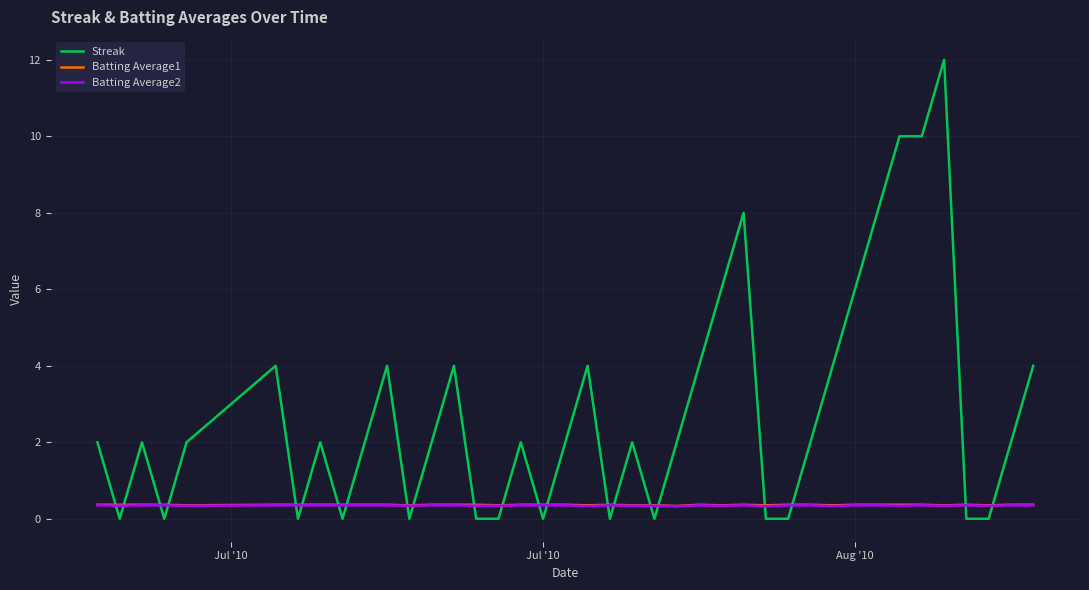

Which series has the widest spread of values?

Streak